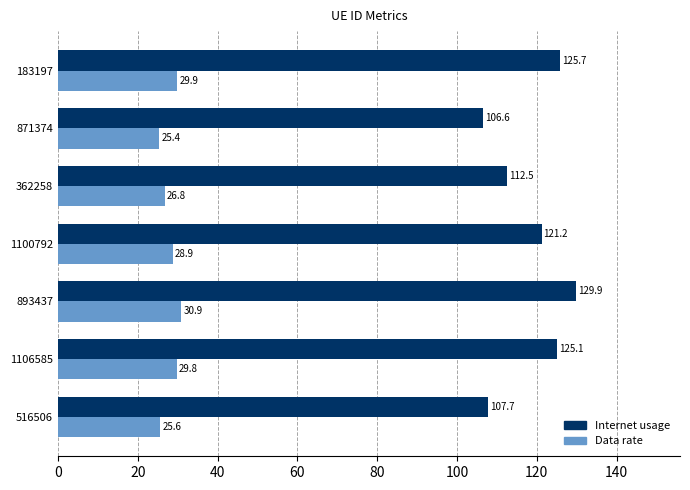

The Data rate series shows 18.8 at 1106585. True or false?

False